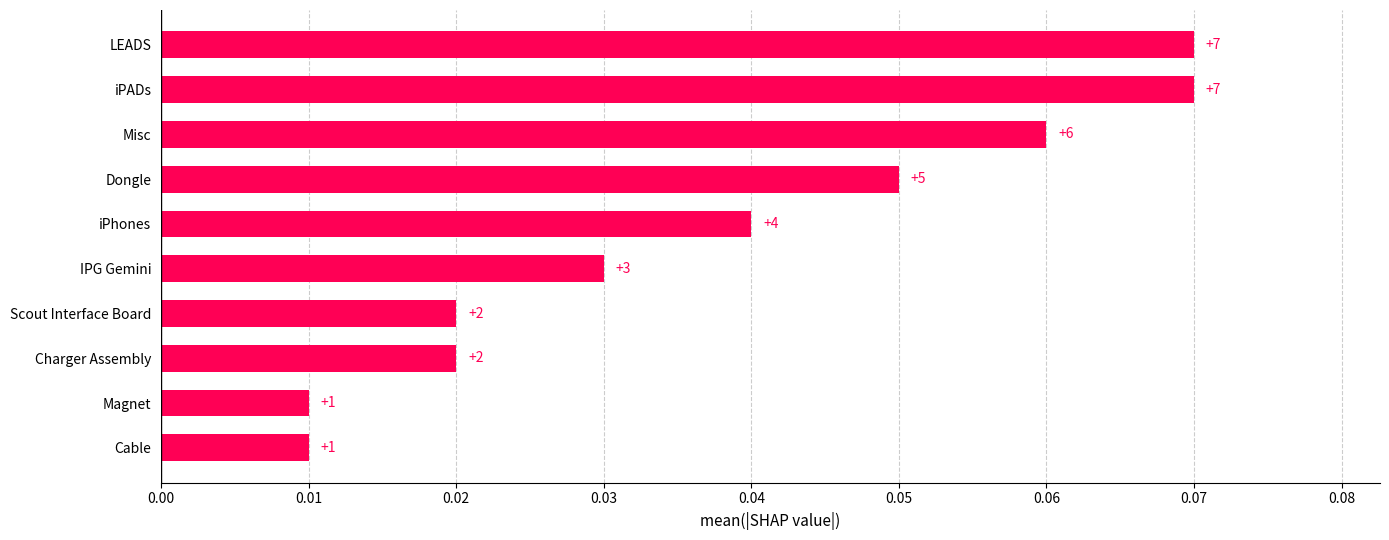

How many bars are there in total?

10